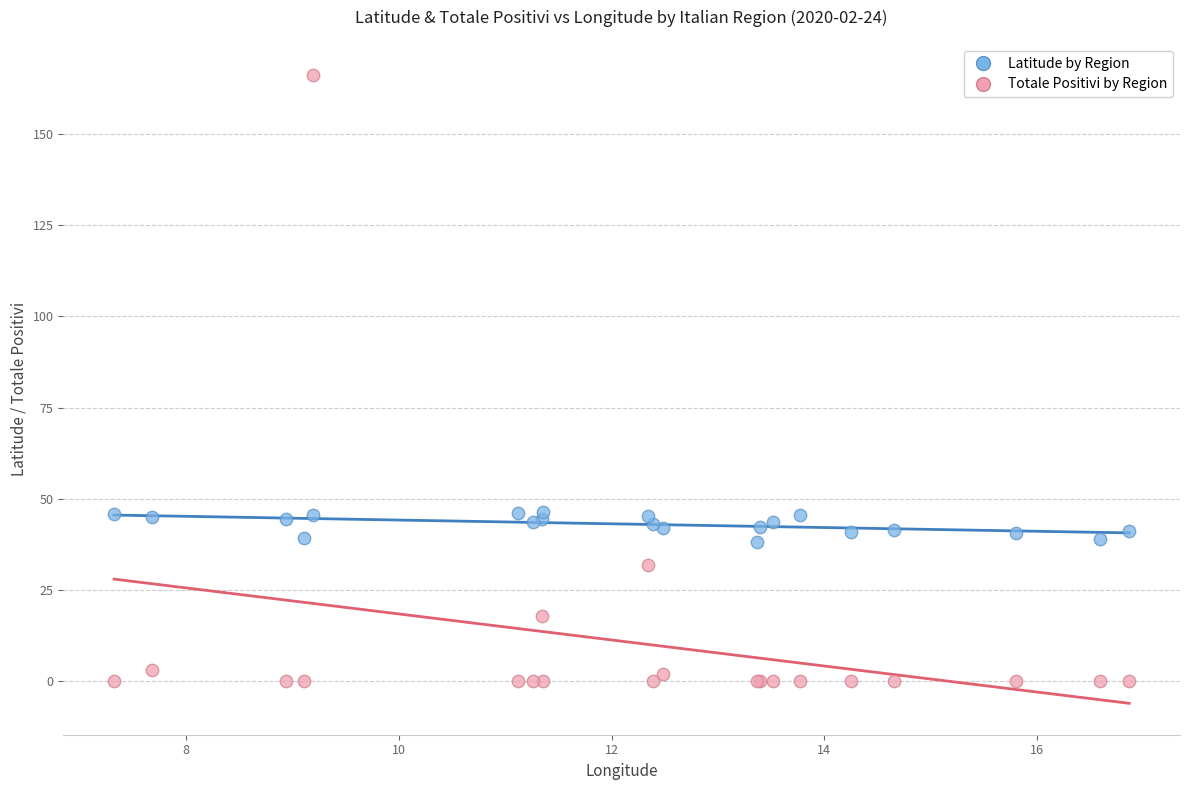

Which series contains the lowest Y value?

Totale Positivi by Region